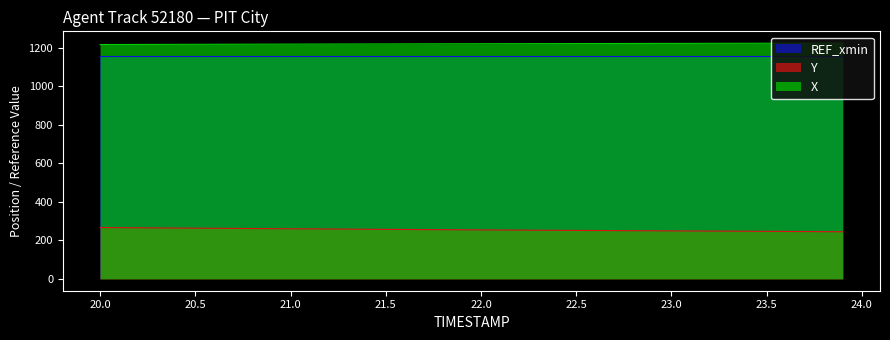

What is the maximum value for X?

1223.5